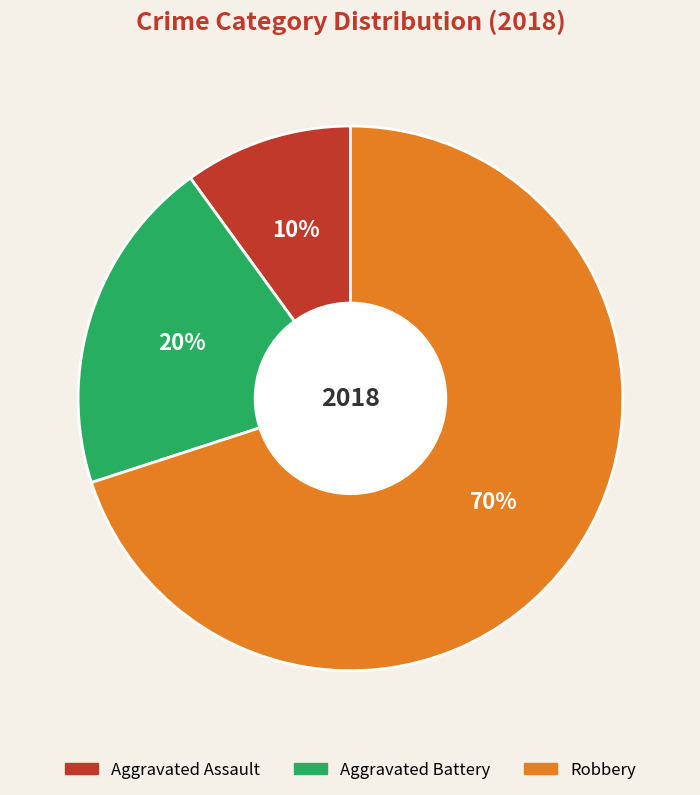

Is there a majority slice in this chart?

Yes